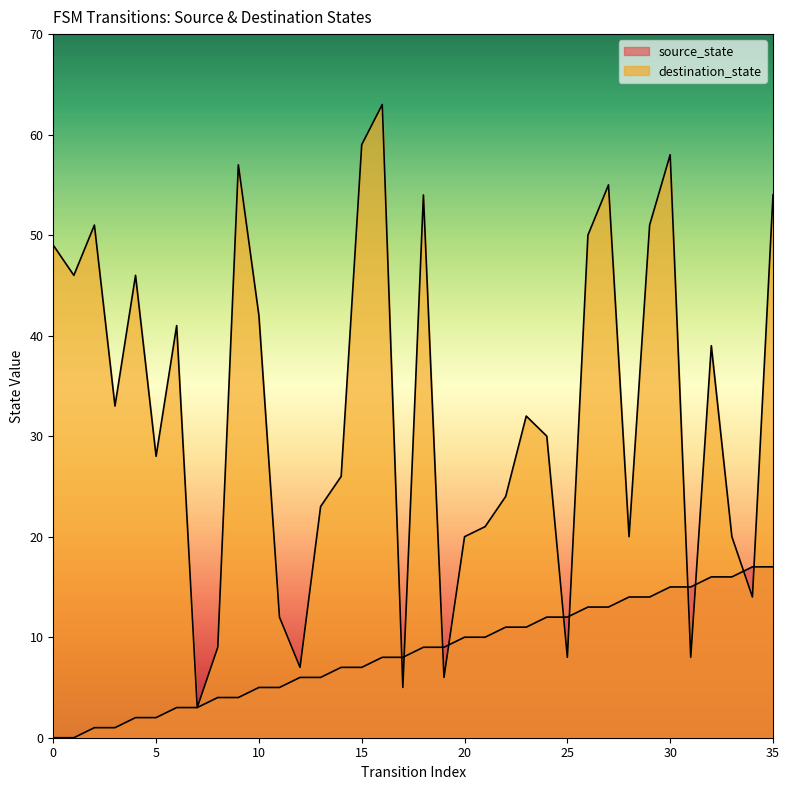

What is the sum of the destination_state values at 32 and 20?

59